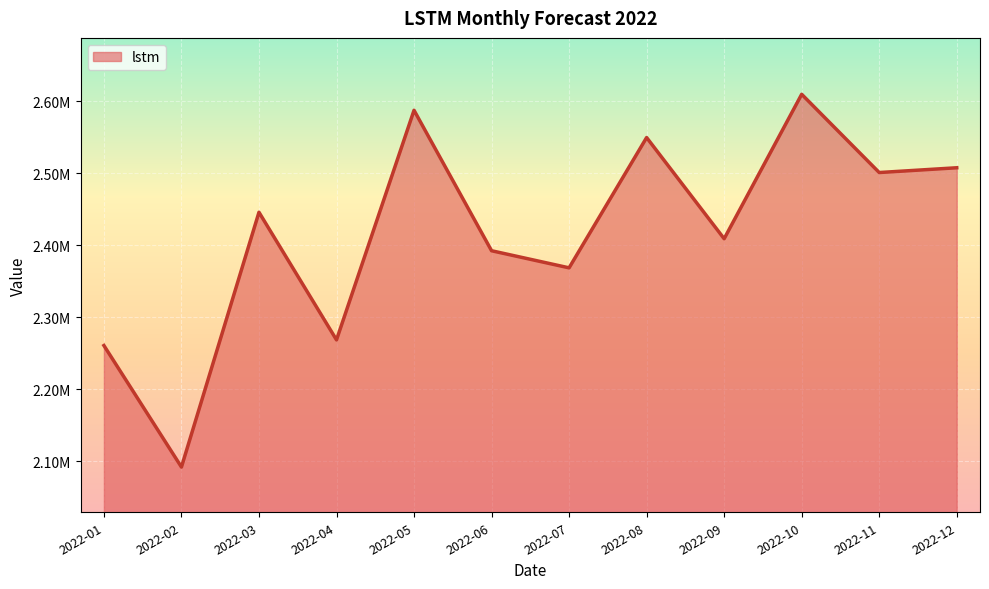

Does the chart have visible grid lines?

Yes